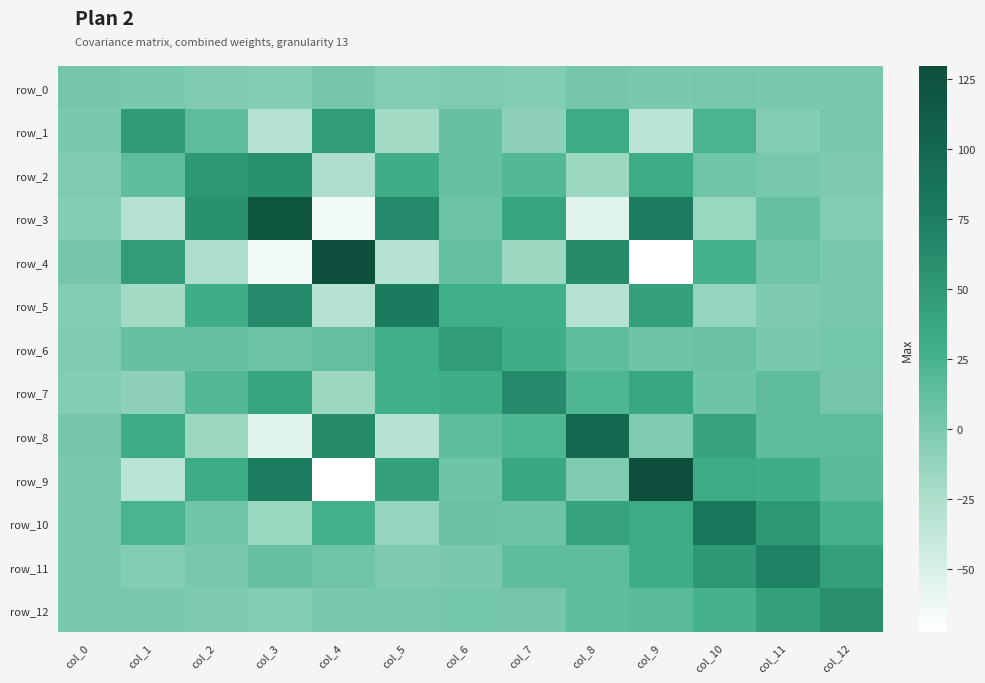

Where does the row_11 series first go above 9?

col_3